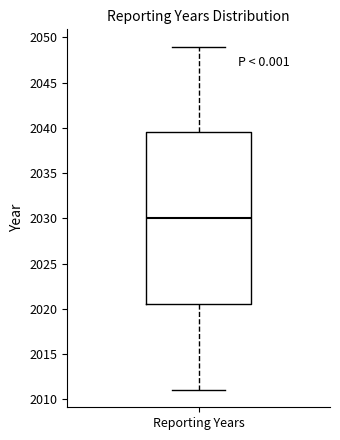

Read this box plot against the y-axis: the position of the median line, the range covered by the box, and the ends of both whiskers. The values are not printed on the chart, so give them approximately, as read against the axis.

median 2030.0, box 2020.5 to 2039.5, whiskers 2011.0 to 2049.0